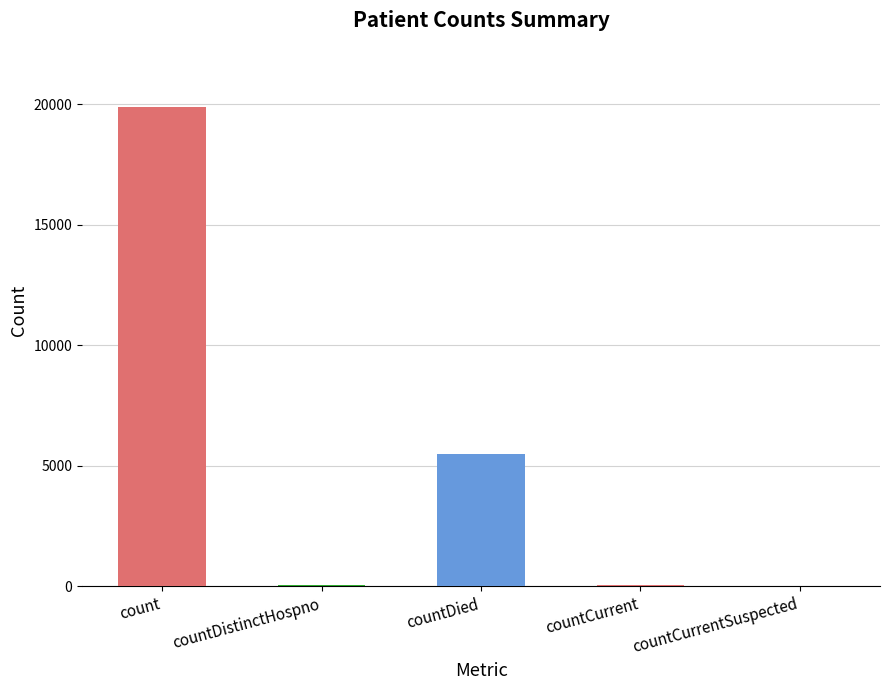

True or false: the data shows 2374 at countDied.

False